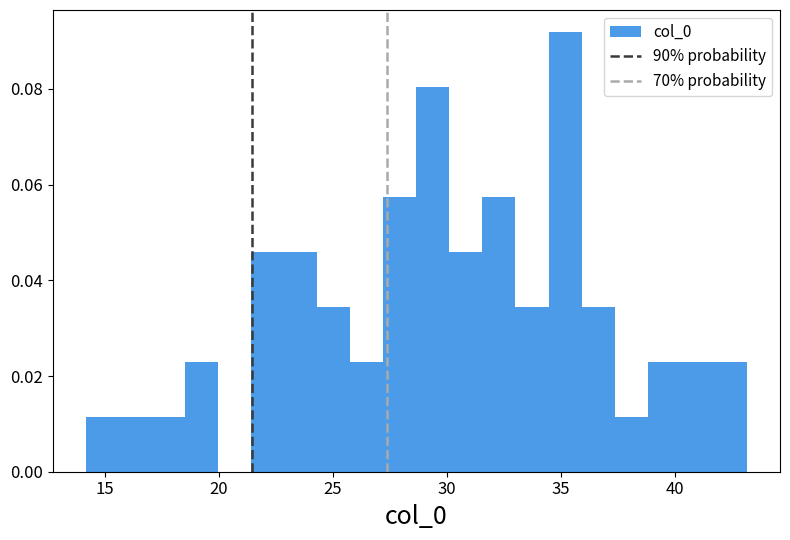

Around what value on the x-axis is the tallest bar? Give the approximate position of its centre, as read against the axis.

35.0